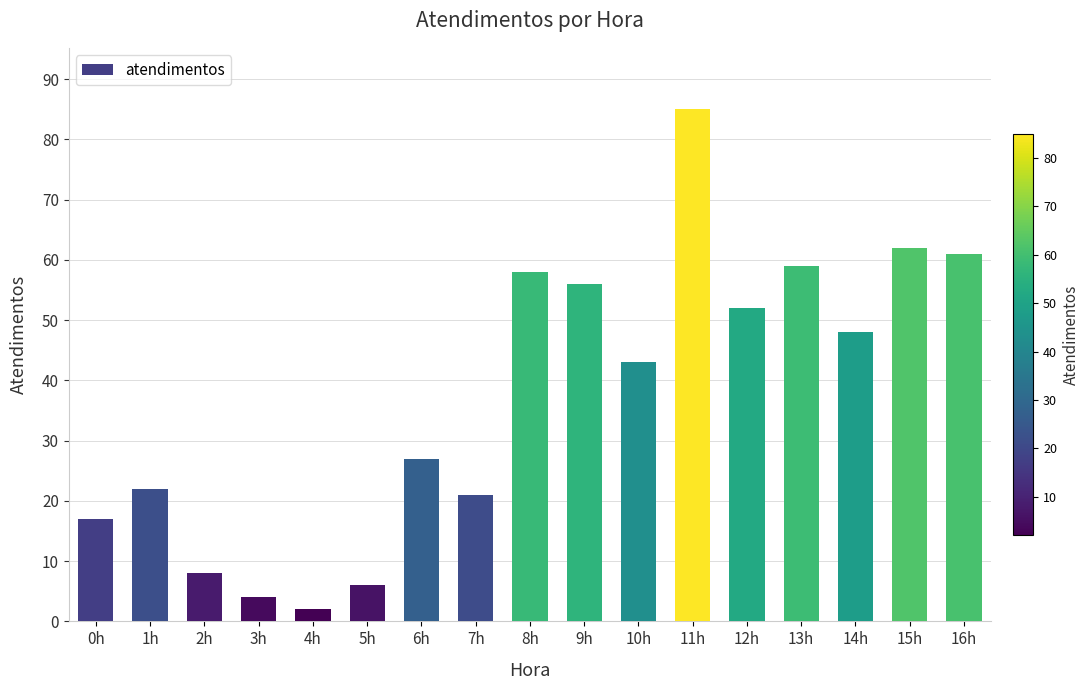

What is the difference between the values at 10h and 1h?

21